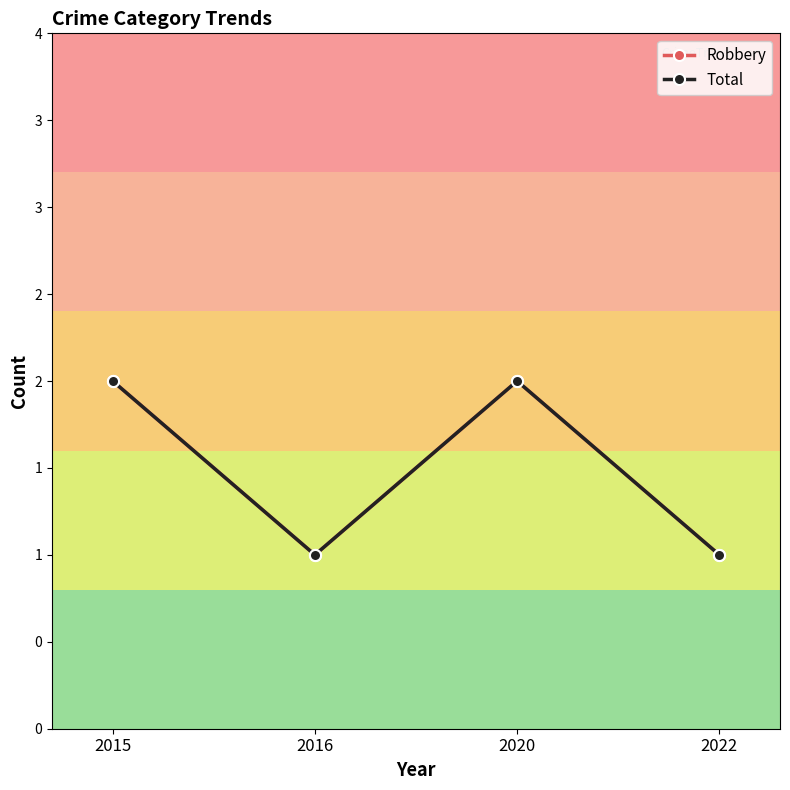

Read the Total value at 2022.

1